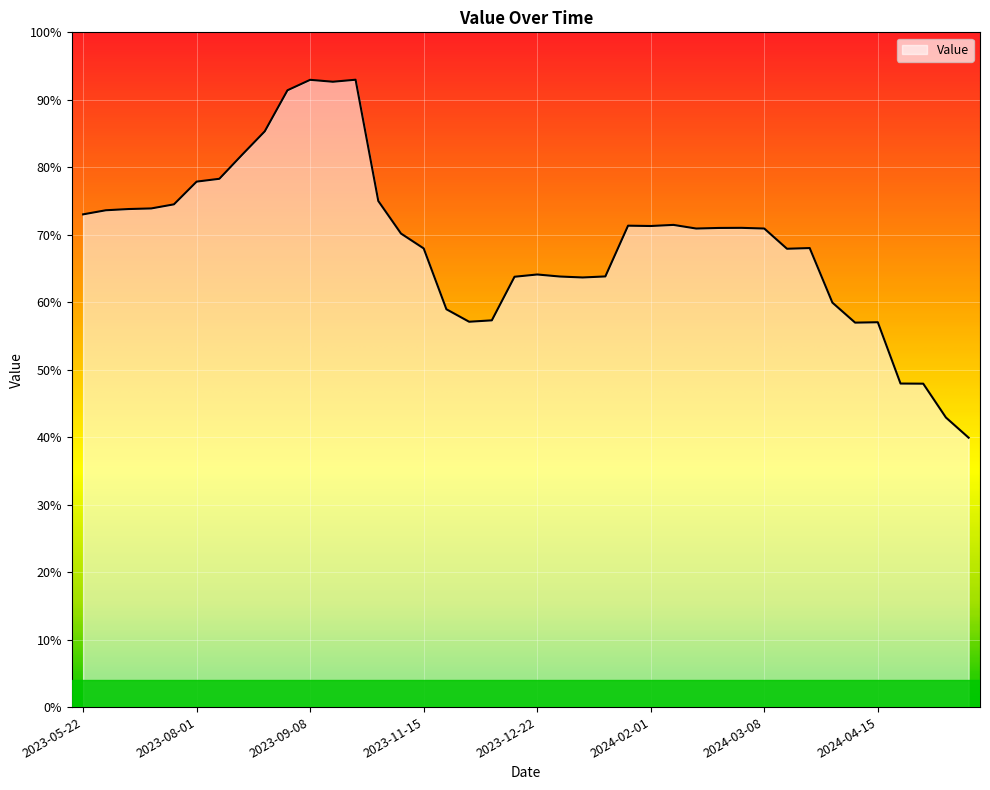

What is the difference between the maximum and minimum values?

53.1